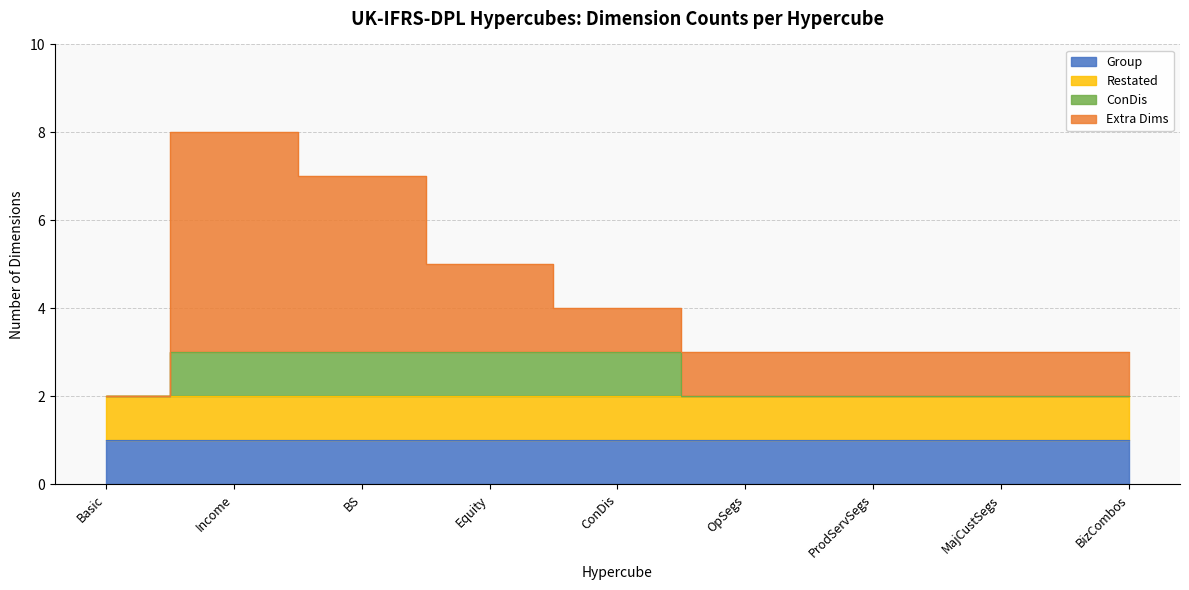

How many Basic values are between 3 and 7?

5